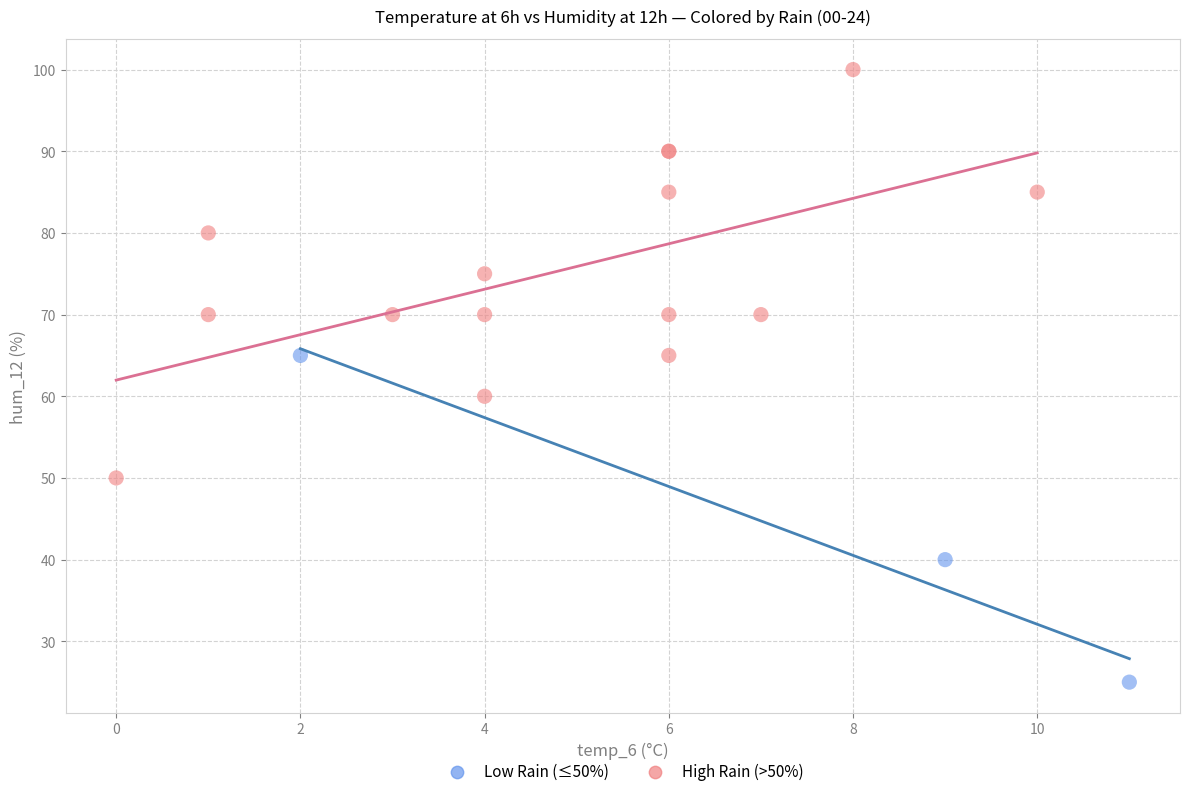

Which series reaches the maximum Y coordinate?

High Rain (>50%)